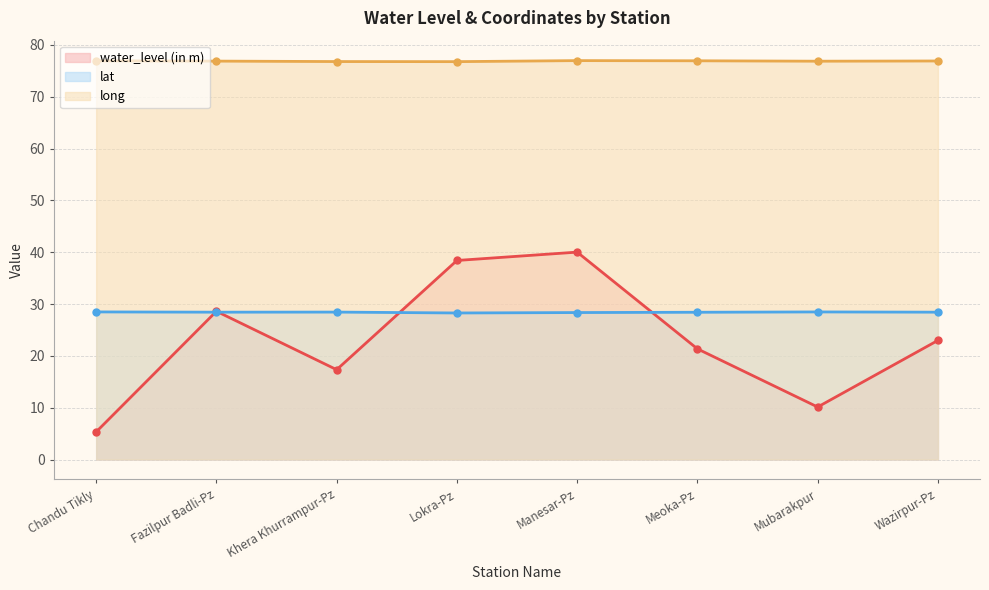

What is the minimum value shown in the chart?

5.3